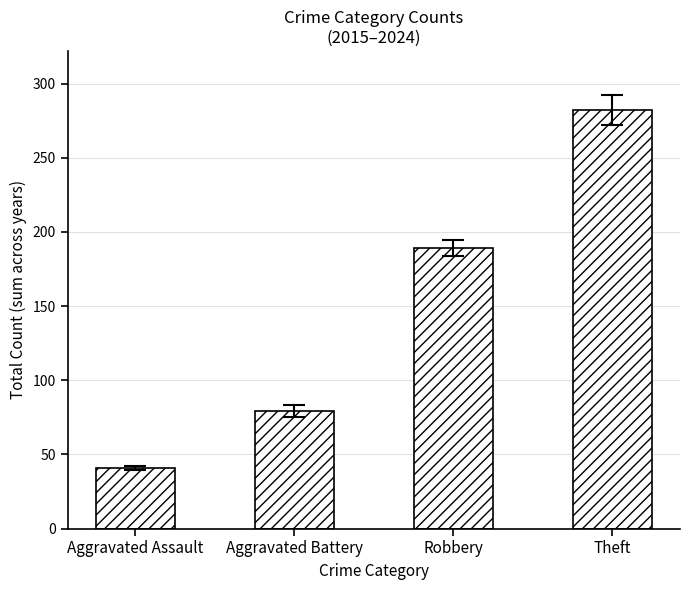

How many bars are there in total?

4